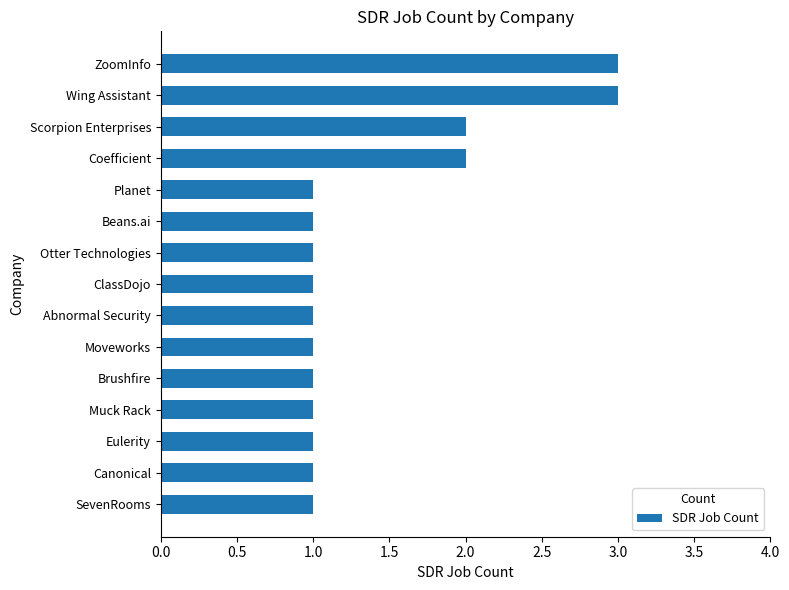

Reading top to bottom, what are all the values shown in this chart?

3	3	2	2	1	1	1	1	1	1	1	1	1	1	1